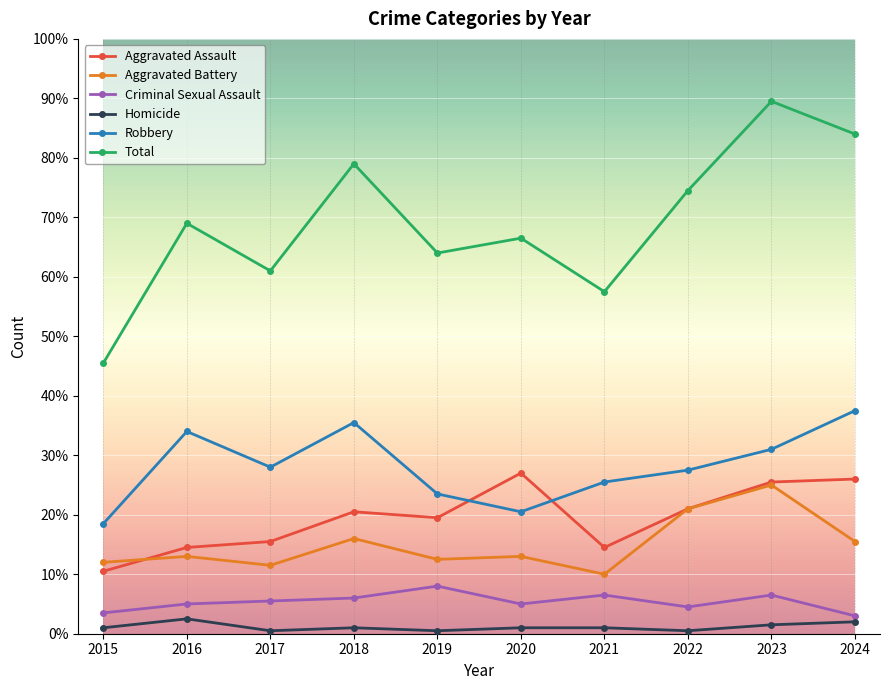

Does the chart have visible grid lines?

Yes